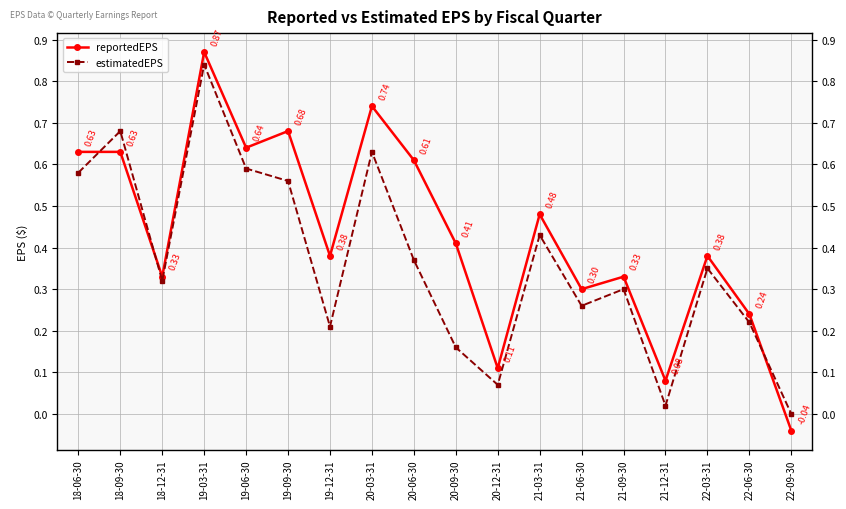

Which label corresponds to the largest value in the chart?

19-03-31